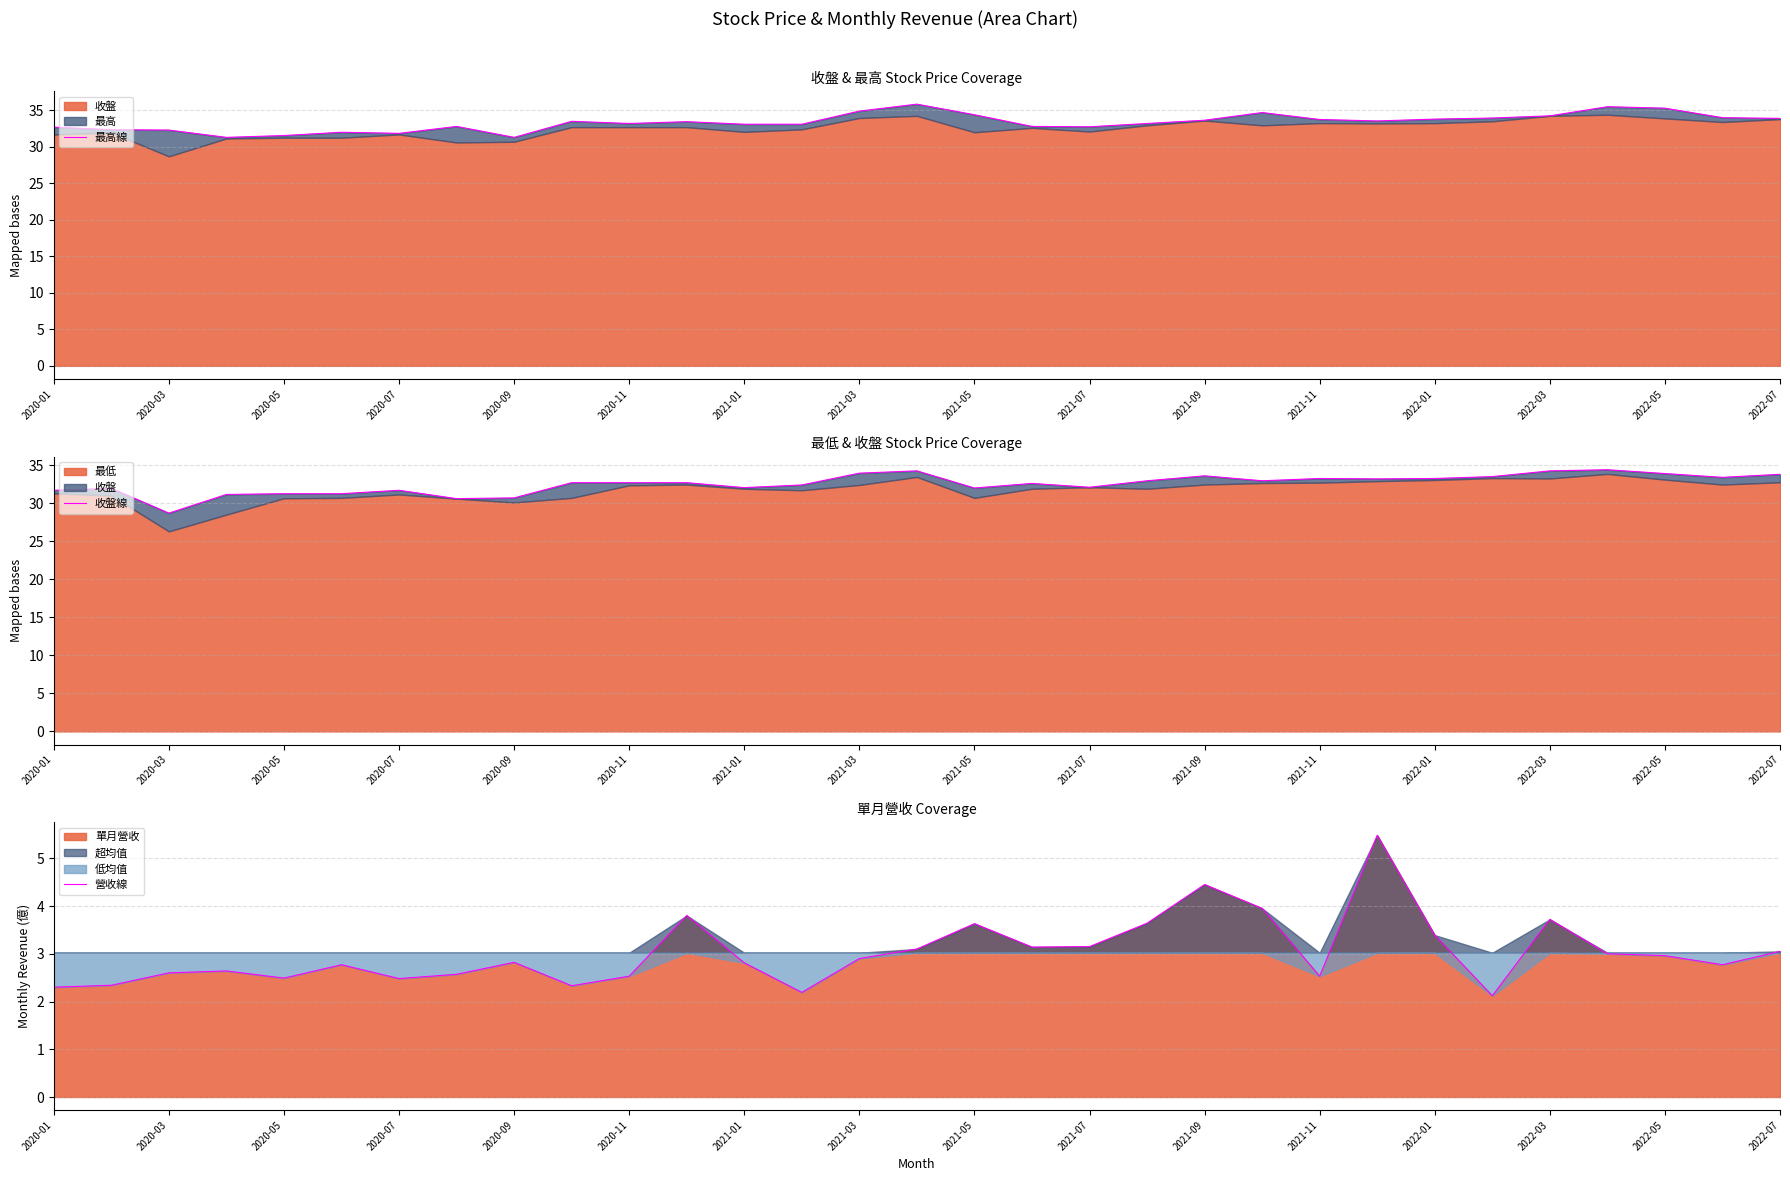

Rank the series by their maximum value, from lowest to highest.

營收線, 收盤線, 最高線